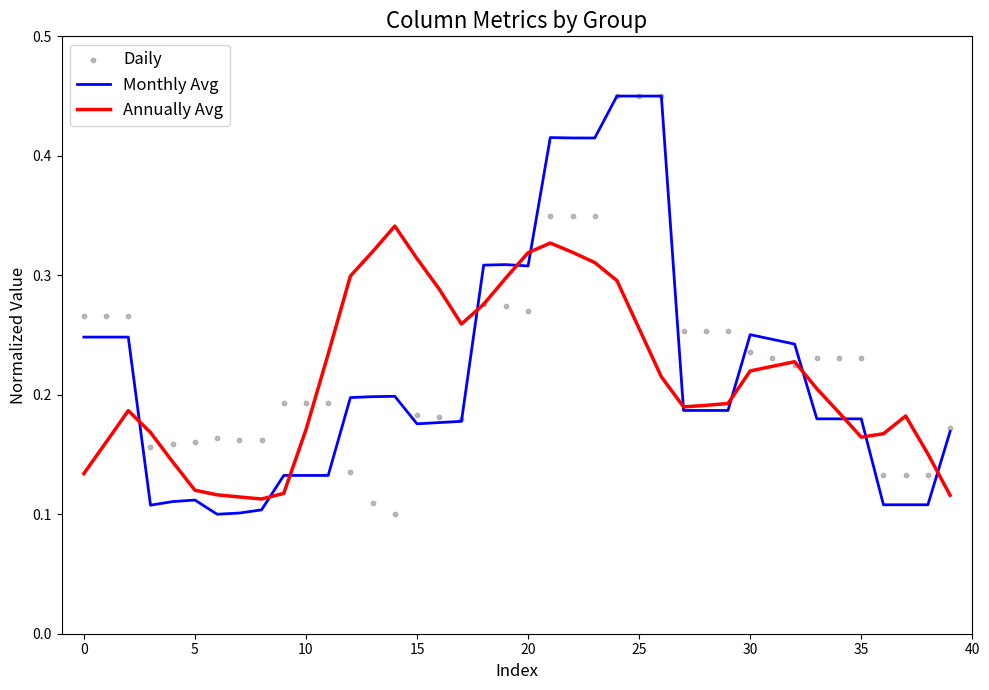

What are all the series names shown in the legend?

Monthly Avg, Annually Avg, Daily